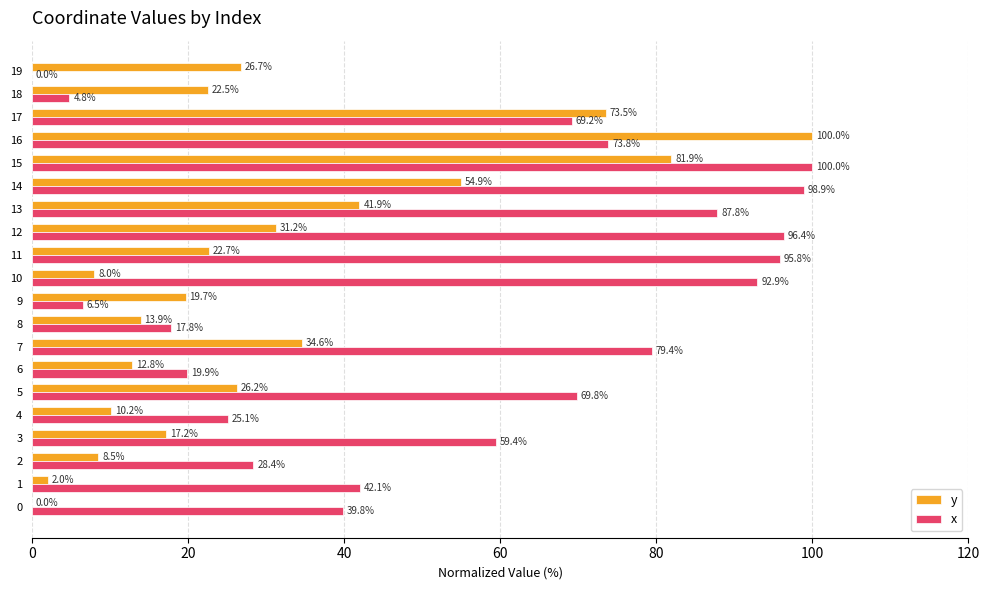

Which series has the largest total across all categories?

x